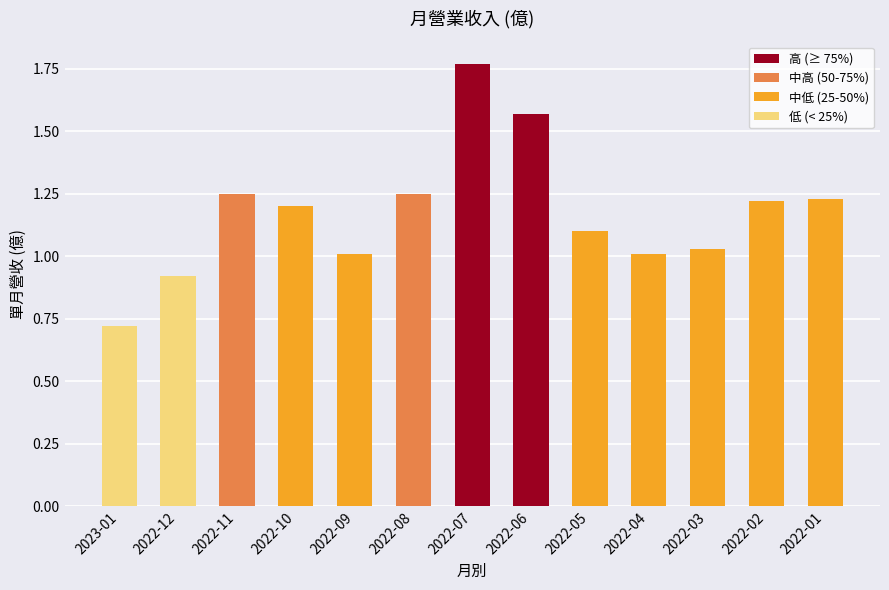

How many bars are there in total?

13